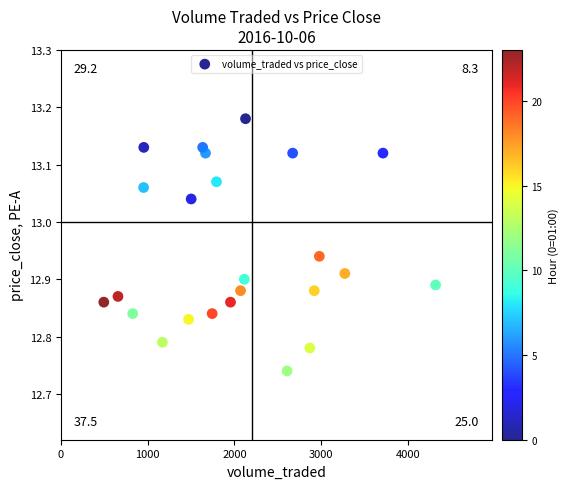

What is the range of Y values (max minus min)?

0.4